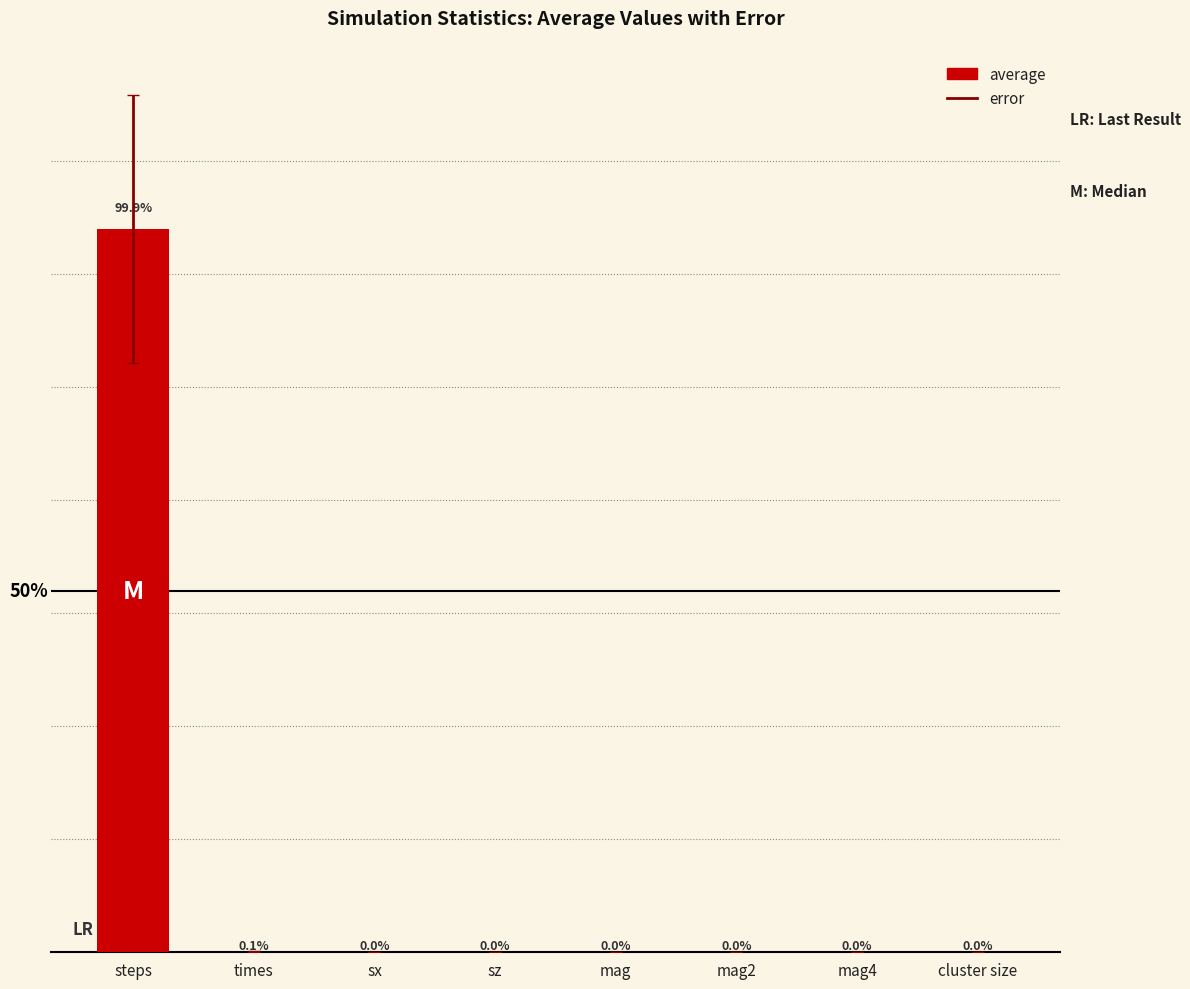

At which category does the chart reach its peak across all series?

steps